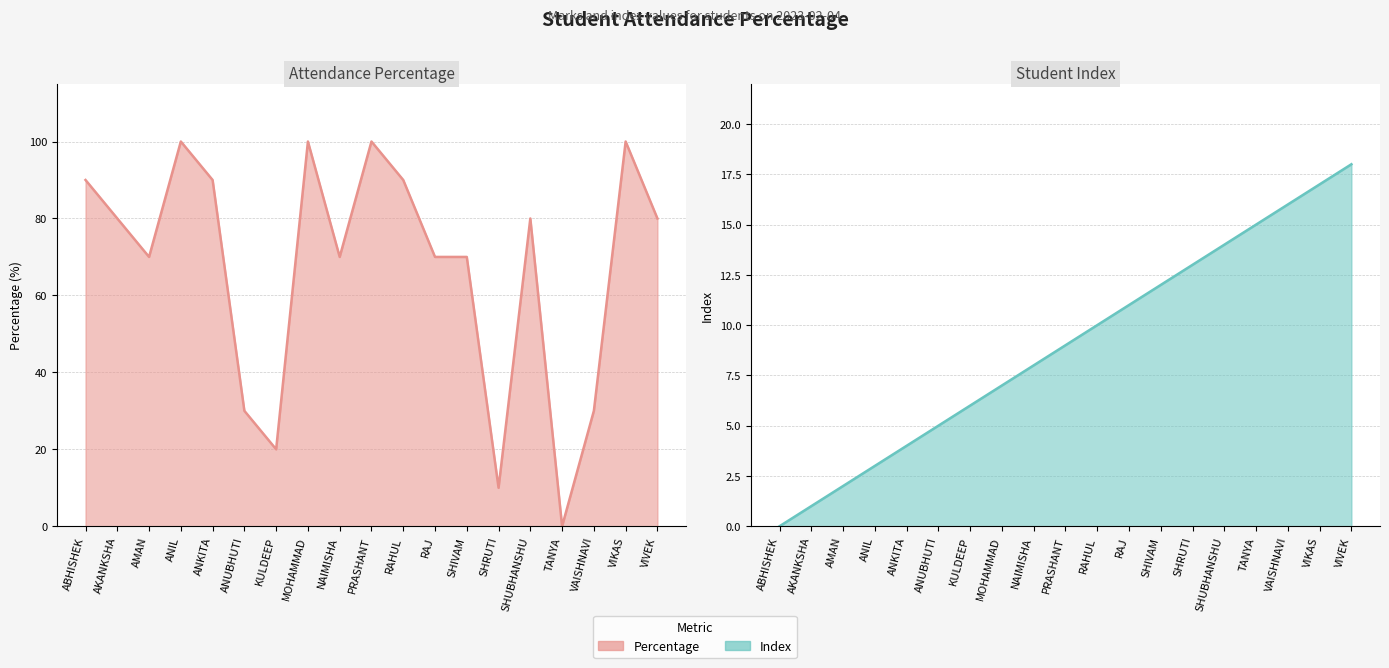

At which category is the sum across all series the highest?

VIKAS